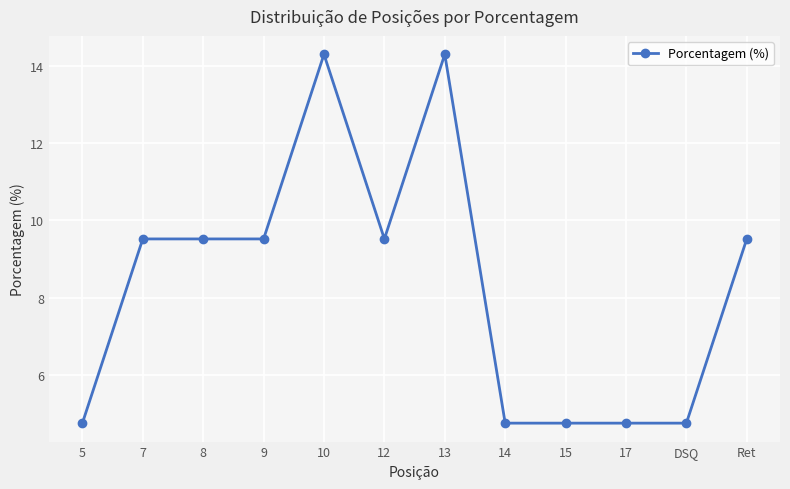

The chart shows a value of 9.5 at 12. True or false?

True